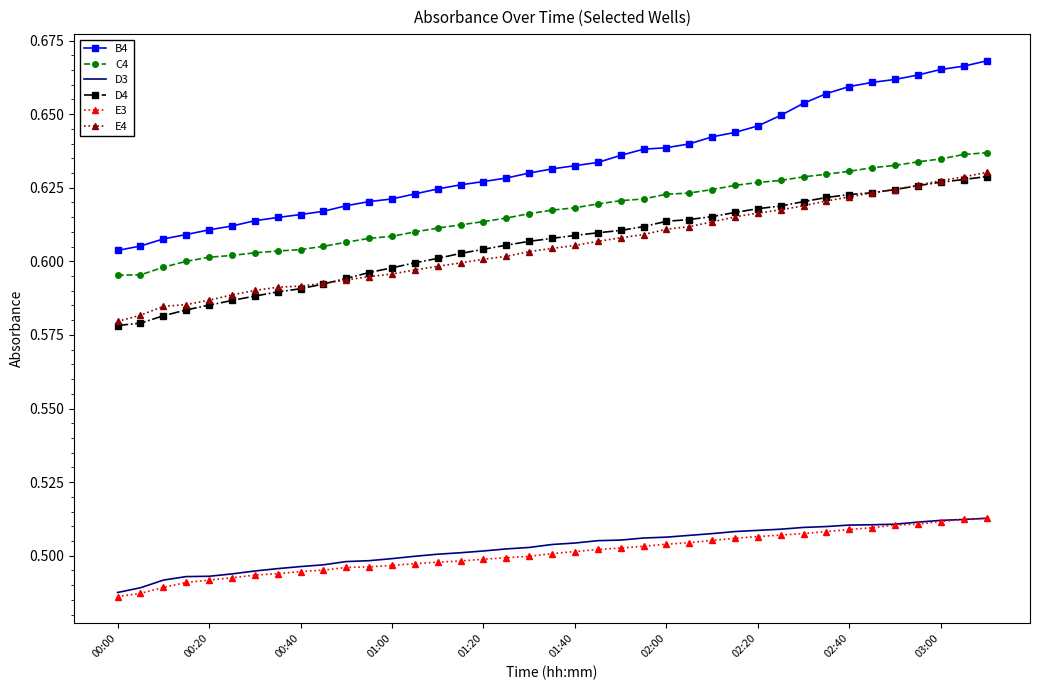

At how many categories does at least one series exceed 0?

39